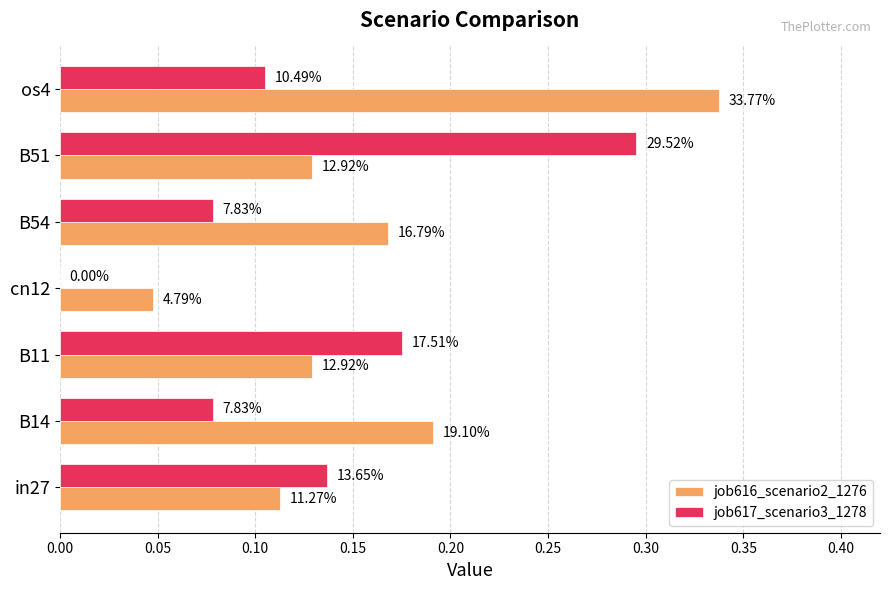

Which series has the largest range (max minus min)?

job617_scenario3_1278